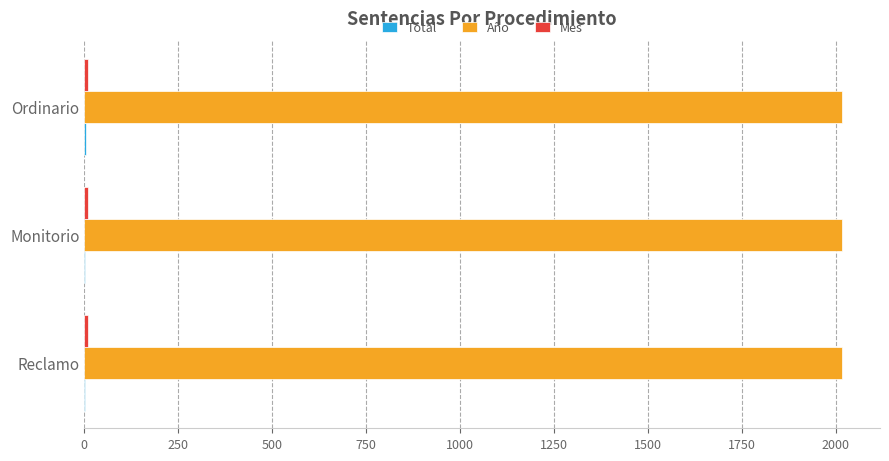

What is the greatest value displayed?

2017